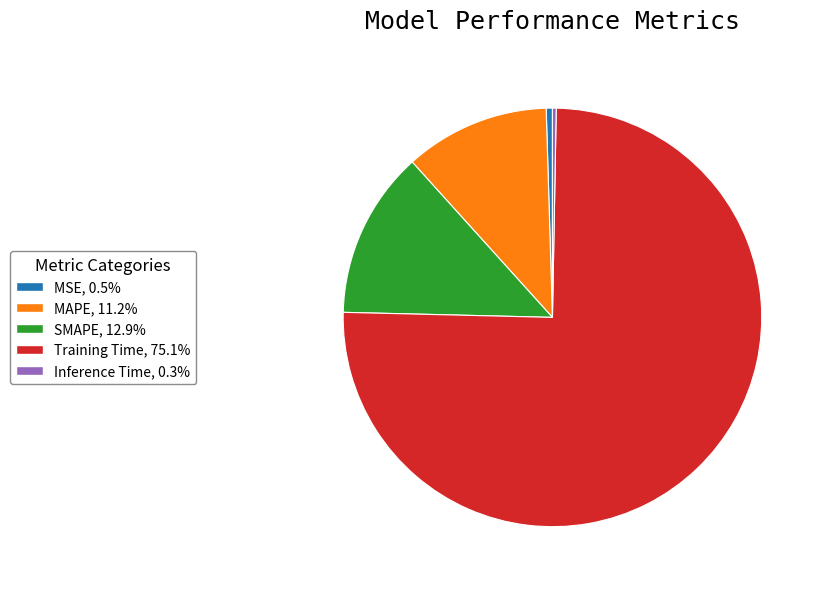

Do SMAPE and MAPE together represent more than half of the pie?

No